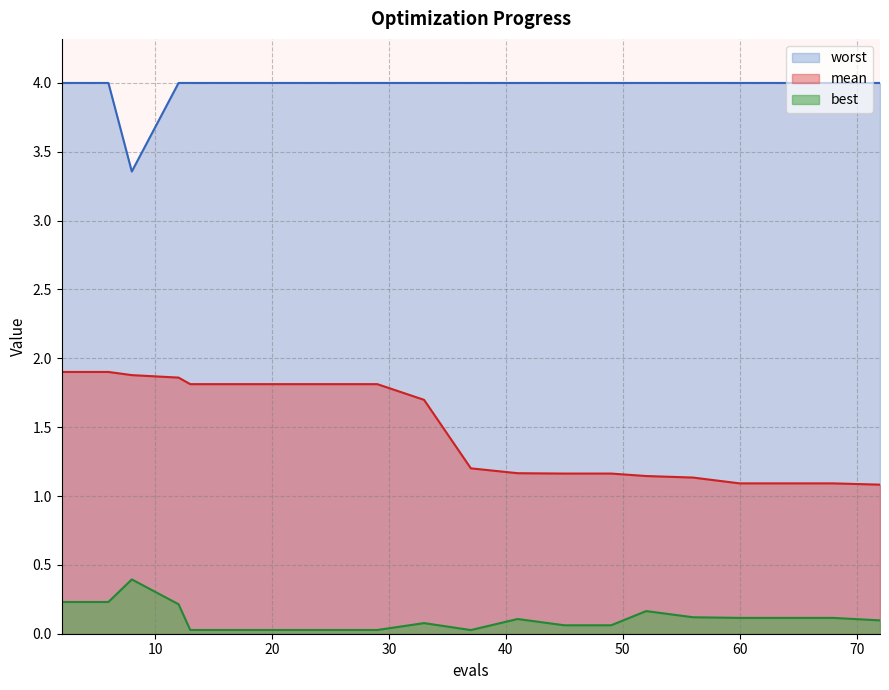

Reading left to right, extract all data points from this chart.

mean: 1.9	1.9	1.9	1.9	1.8	1.8	1.8	1.8	1.8	1.7	1.2	1.2	1.2	1.2	1.1	1.1	1.1	1.1	1.1	1.1
best: 0.2	0.2	0.4	0.2	0.0	0.0	0.0	0.0	0.0	0.1	0.0	0.1	0.1	0.1	0.2	0.1	0.1	0.1	0.1	0.1
worst: 4.0	4.0	3.4	4.0	4.0	4.0	4.0	4.0	4.0	4.0	4.0	4.0	4.0	4.0	4.0	4.0	4.0	4.0	4.0	4.0